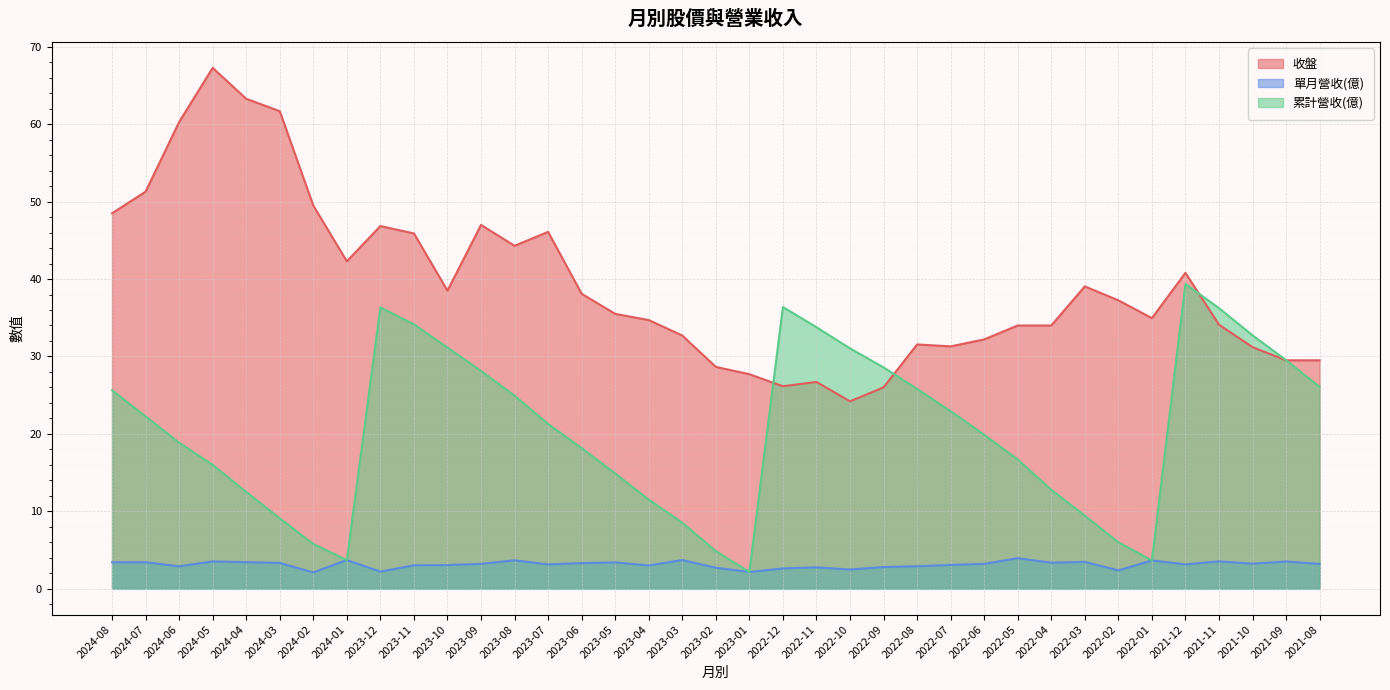

What value does the 收盤 series have at 2022-05?

34.0